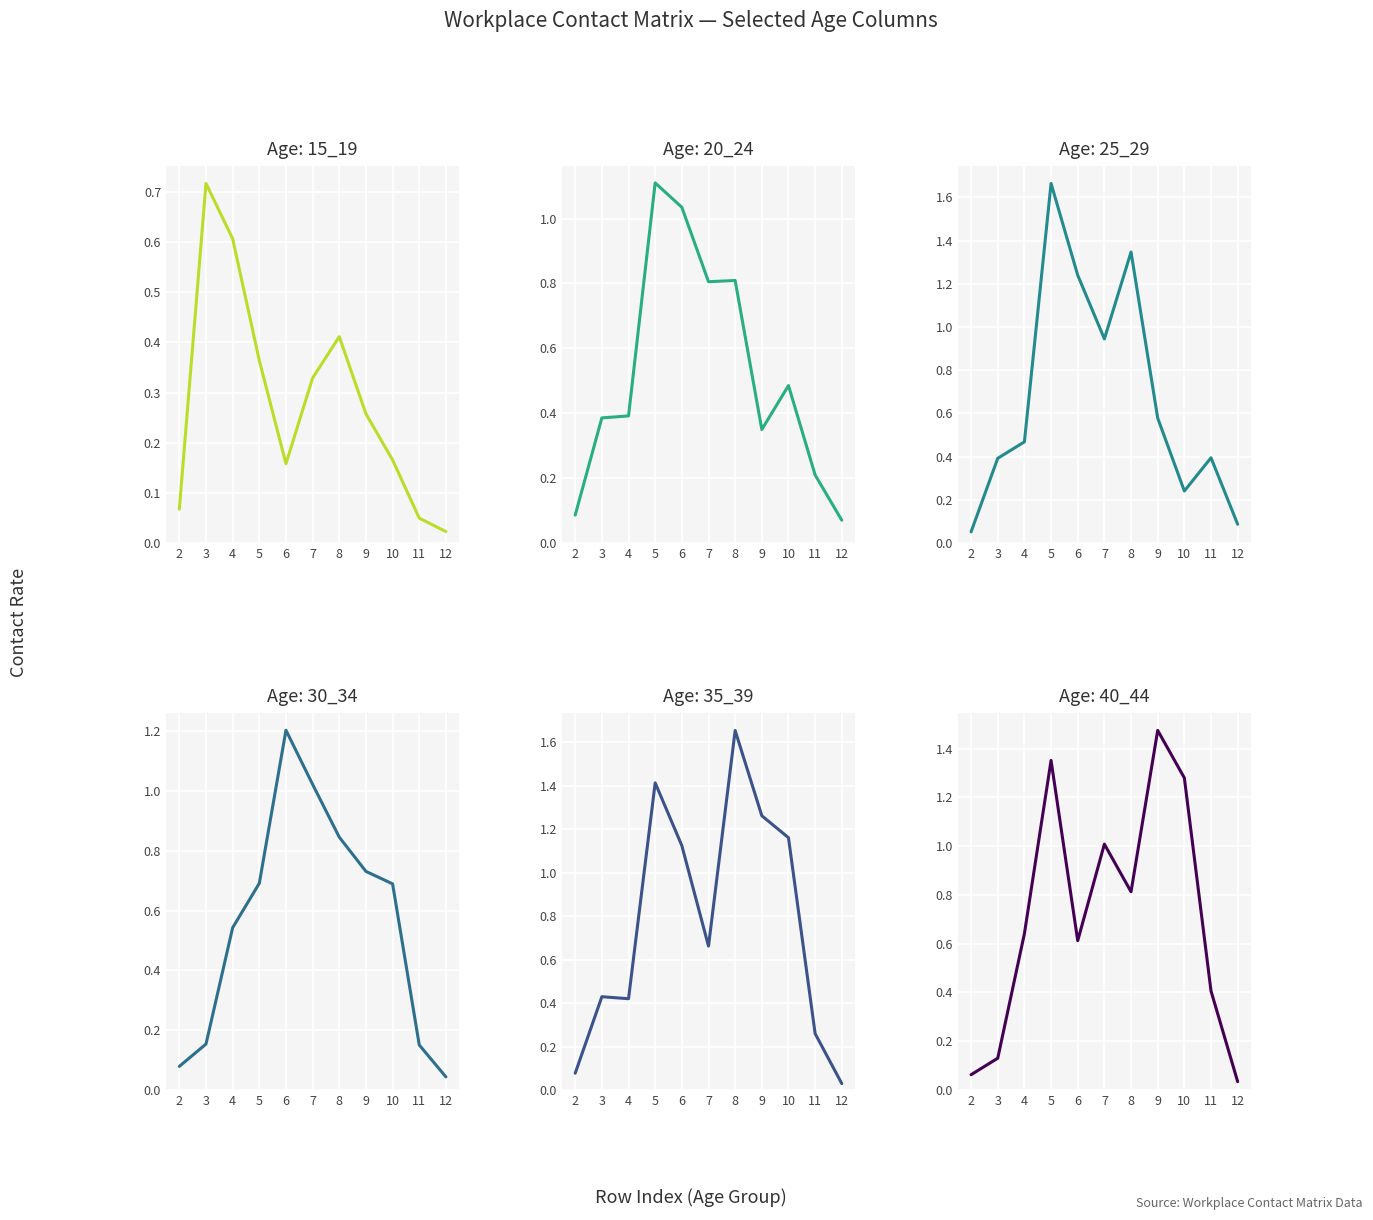

Which series has the largest total across all categories?

35_39